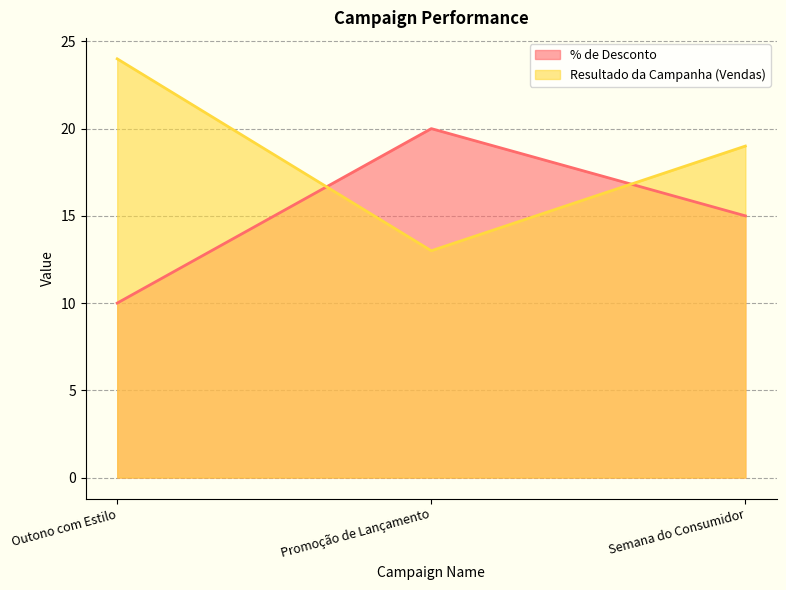

At which category is the sum across all series the highest?

Outono com Estilo